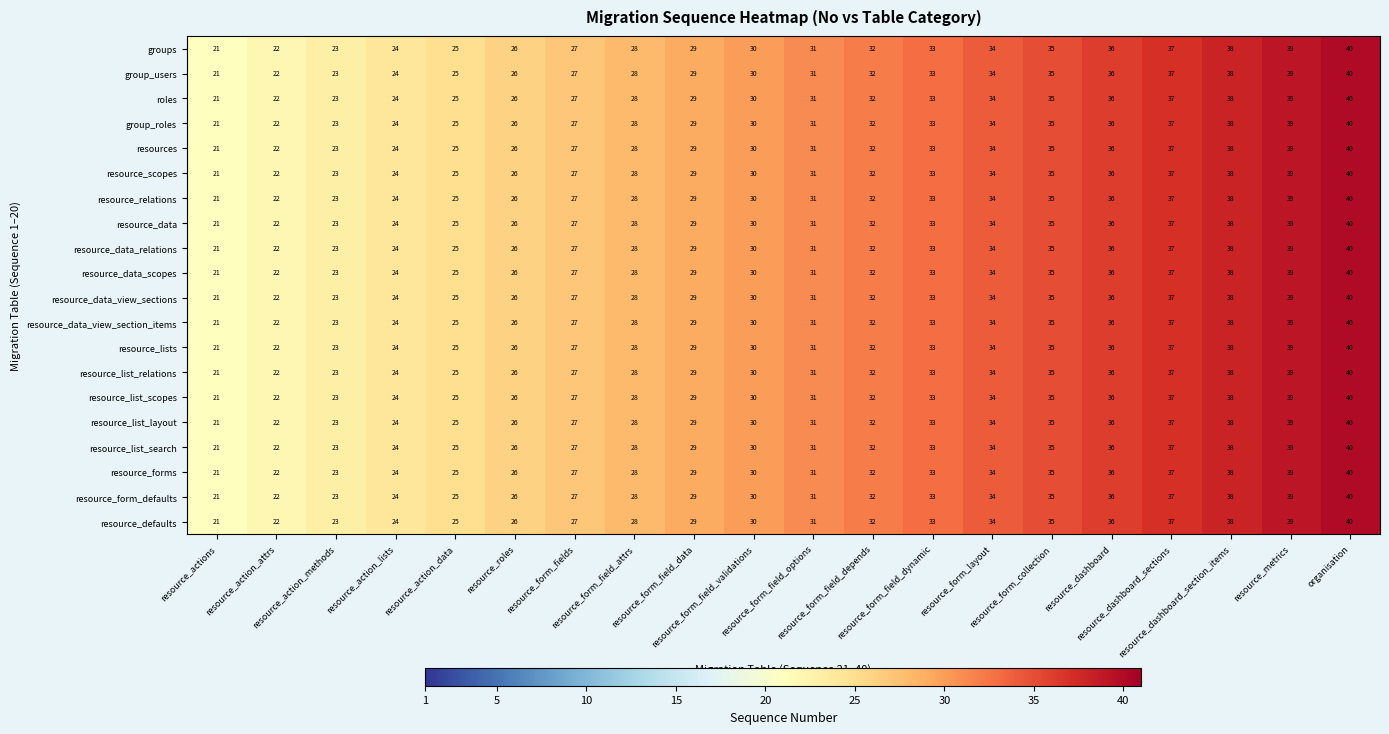

What is the lowest value of the resource_list_layout series?

21